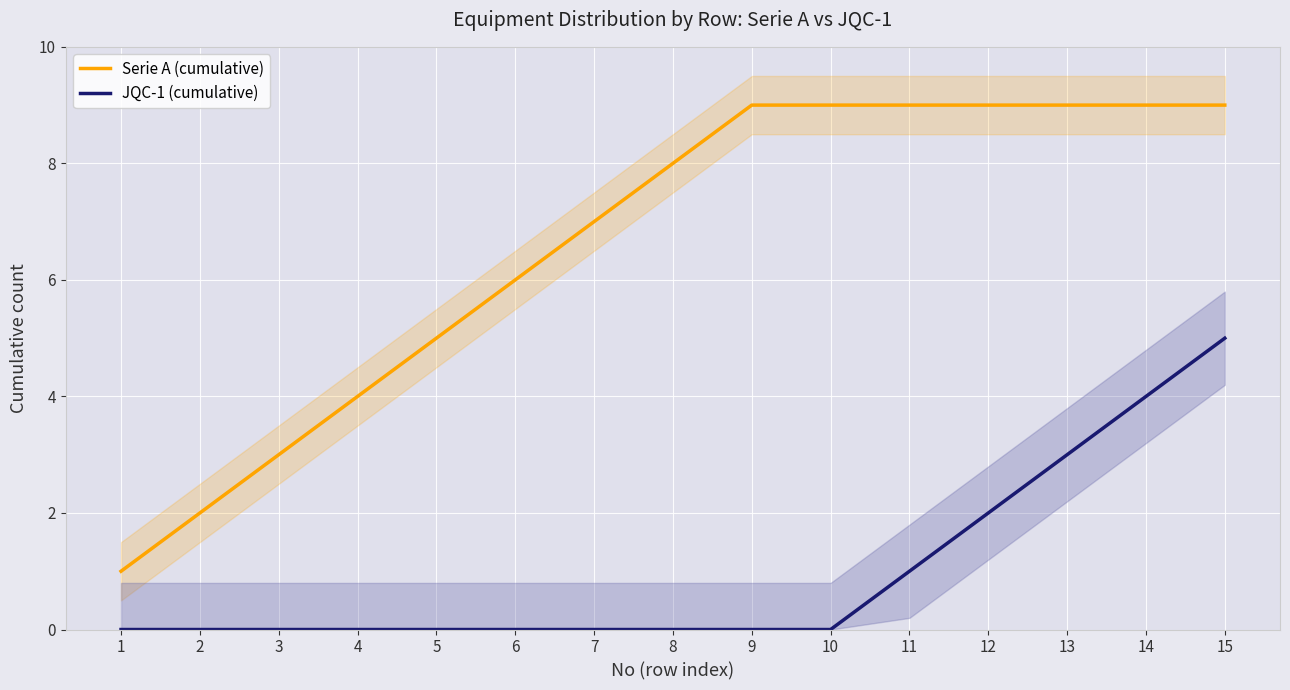

True or false: Serie A (cumulative) and JQC-1 (cumulative) intersect in this chart.

False